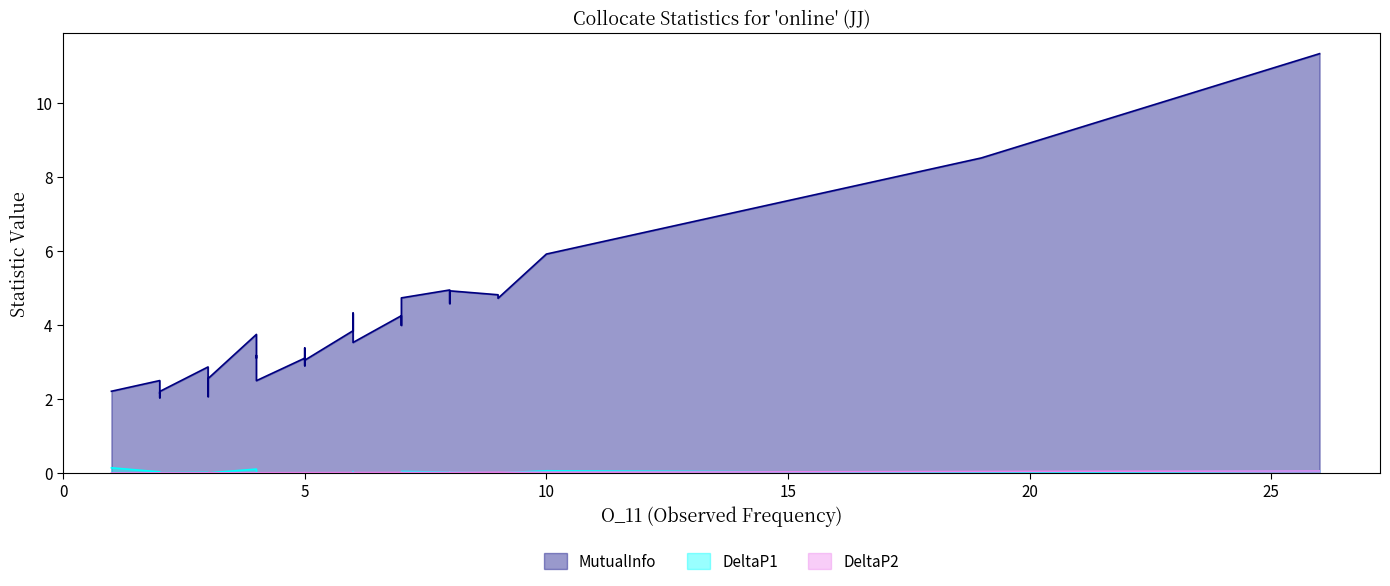

Which label corresponds to the largest value in the chart?

26